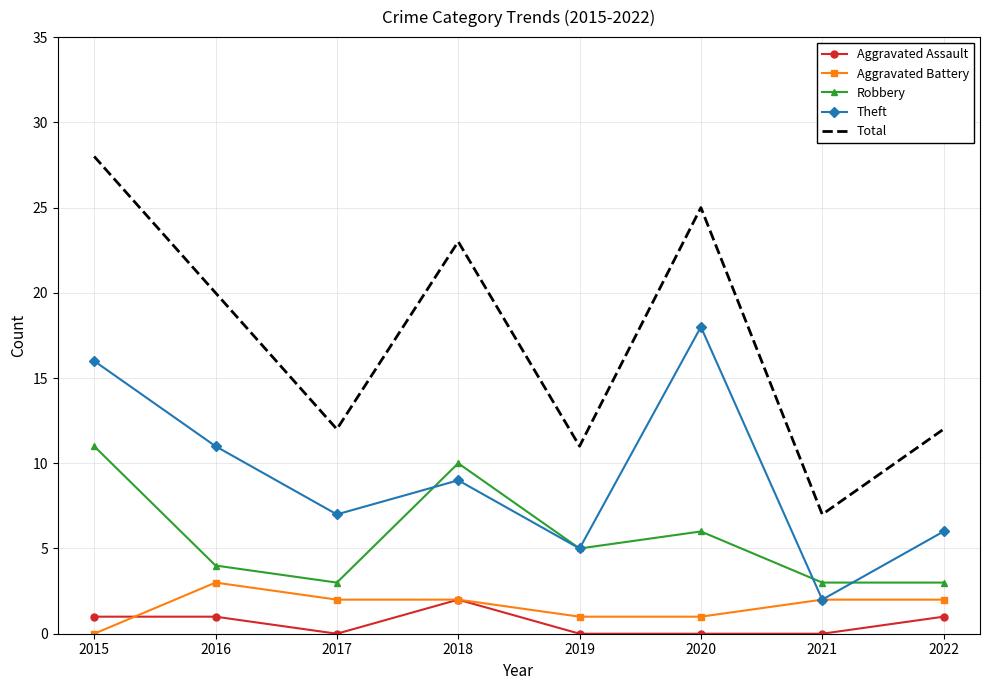

Is the value of Total at 2019 greater than the value of Theft at 2019?

Yes